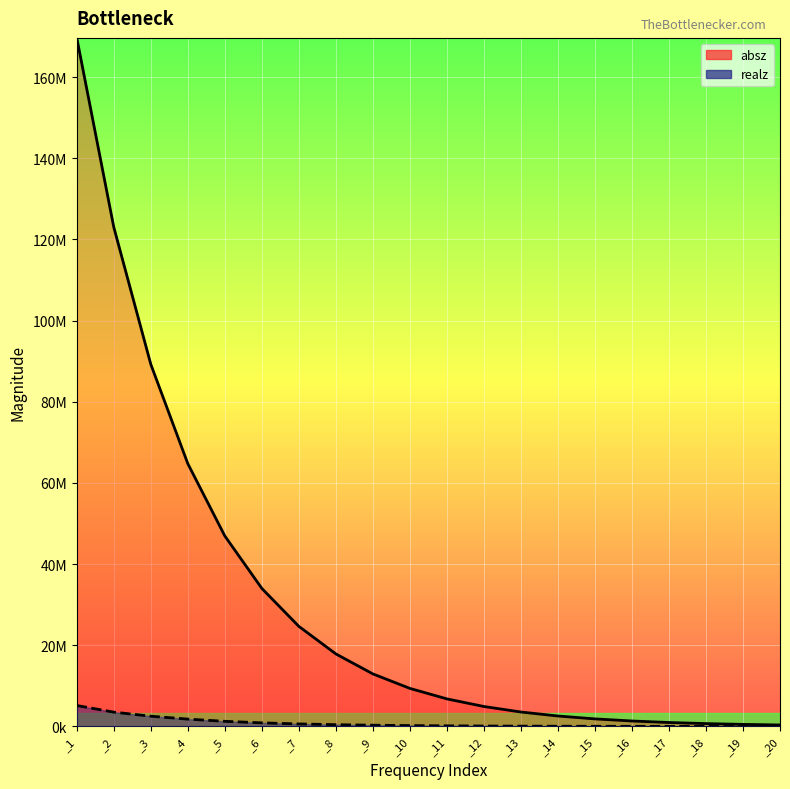

Reading left to right, what are all the values shown in this chart?

absz: 169669000.0	123018000.0	89237000.0	64753200.0	46940400.0	34017400.0	24666900.0	17878800.0	12954200.0	9385390.0	6797740.0	4923220.0	3564850.0	2581080.0	1868670.0	1352840.0	979395.0	709021.0	513279.0	371557.0
realz: 5164590.0	3535280.0	2534250.0	1816520.0	1271090.0	894494.0	626799.0	445537.0	312803.0	221350.0	157622.0	113084.0	82050.2	60362.9	45134.7	34463.8	26880.7	21484.6	17617.5	14845.0